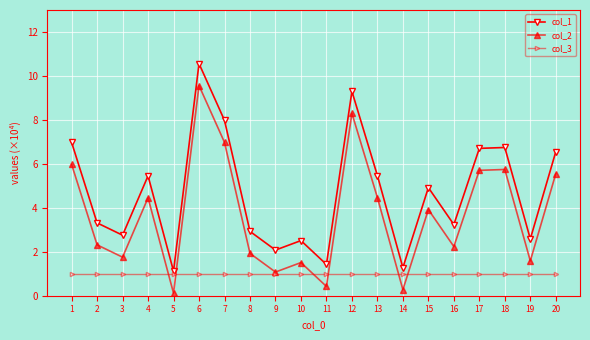

What is the spread (max minus min) of values at 13?

4.5